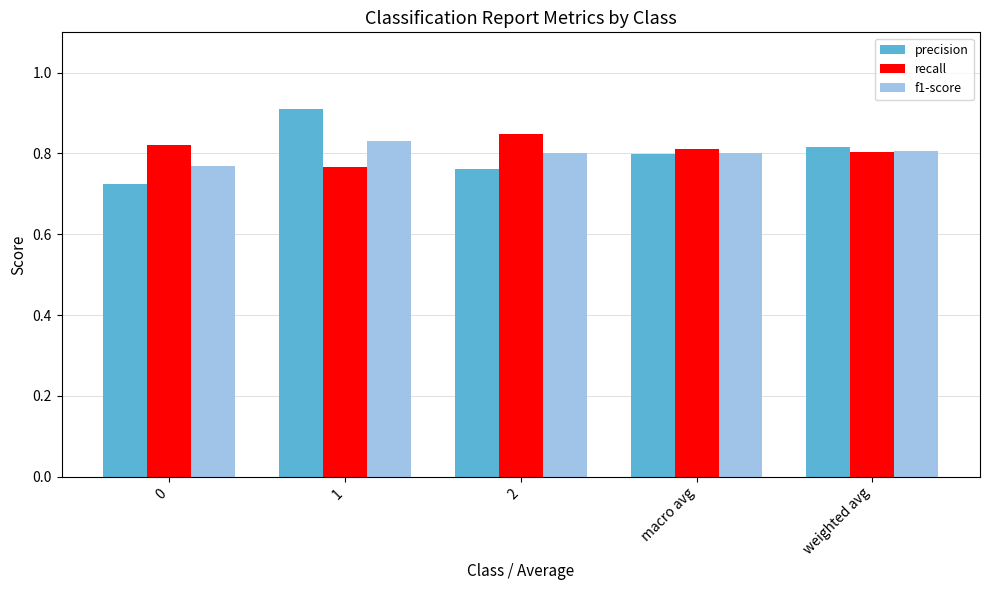

What are all the series names shown in the legend?

precision, recall, f1-score